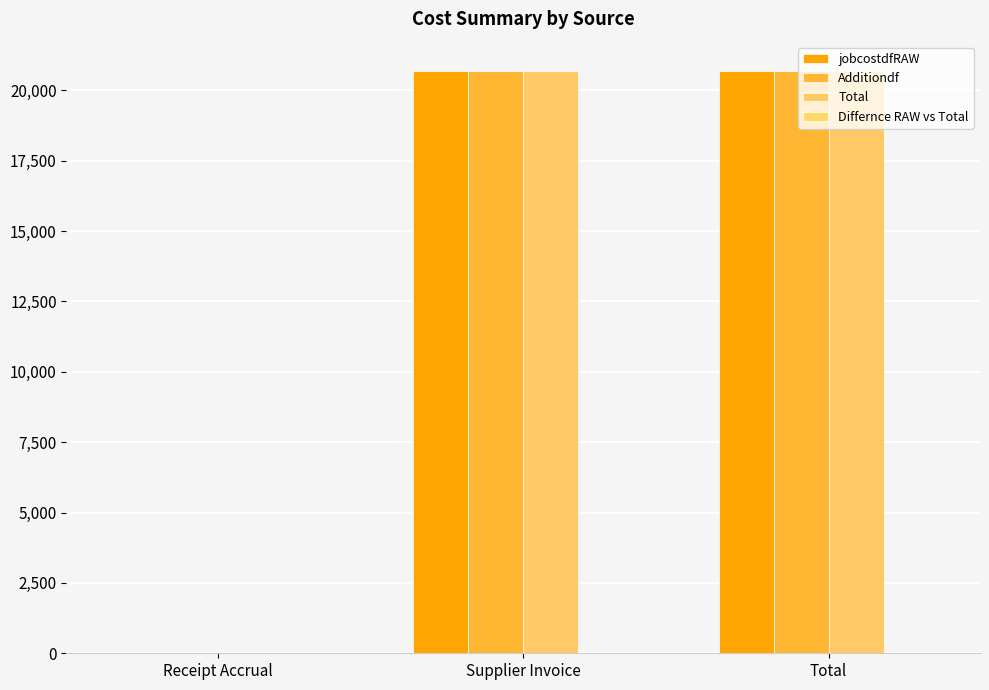

What is the difference between the maximum and minimum values in the jobcostdfRAW series?

20690.1